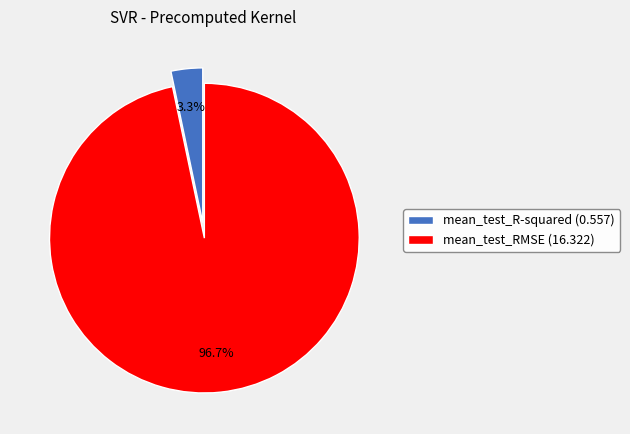

Between mean_test_R-squared (0.557) and mean_test_RMSE (16.322), which is larger?

mean_test_RMSE (16.322)